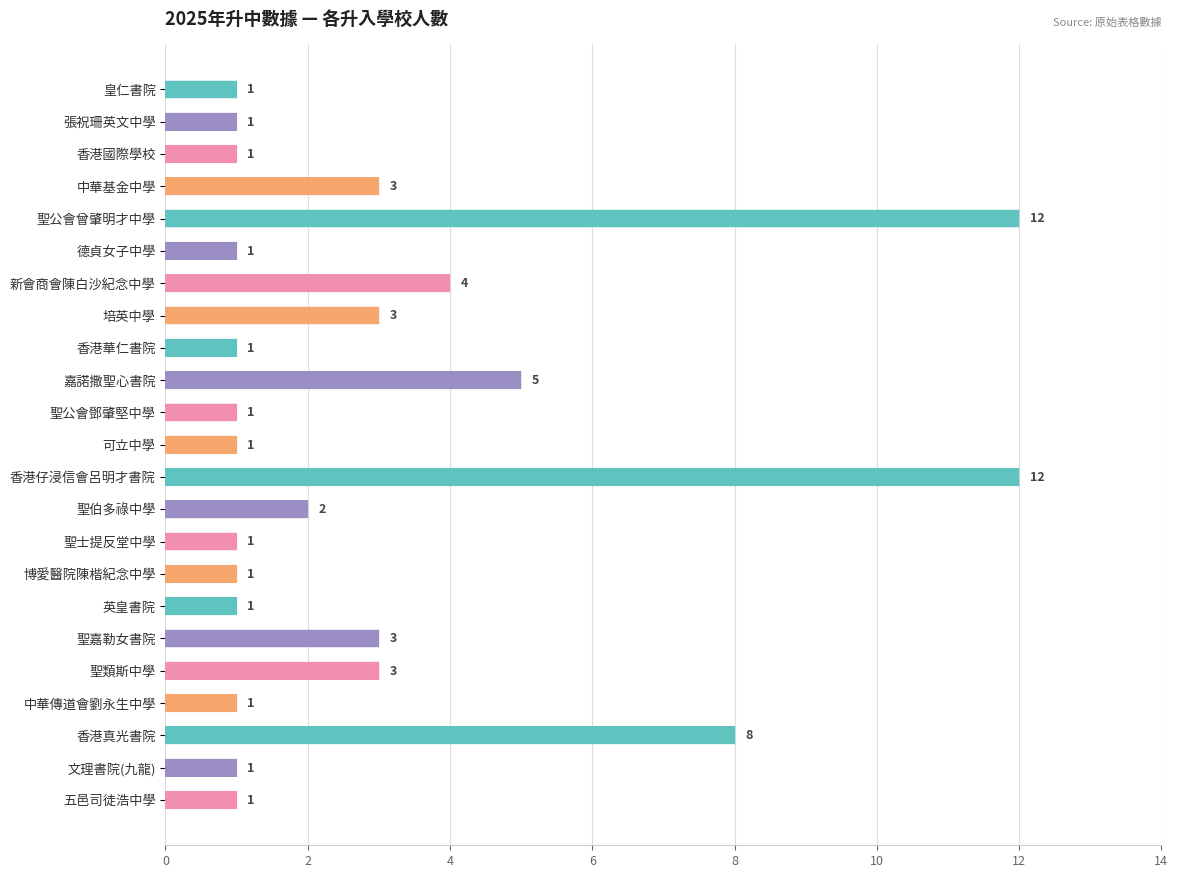

What is the maximum value shown in the chart?

12